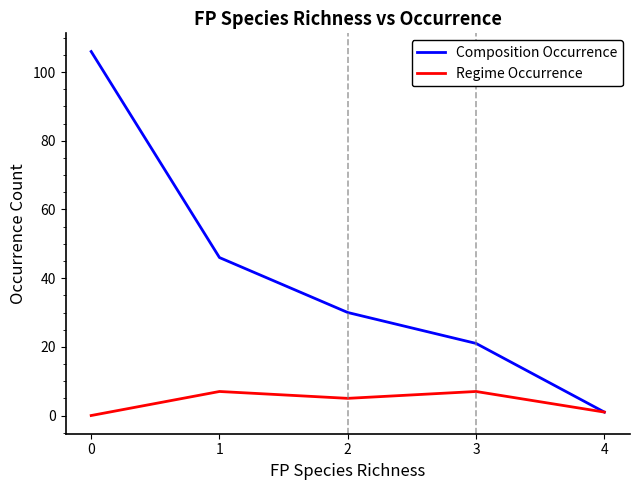

Which series has the largest total across all categories?

Composition Occurrence